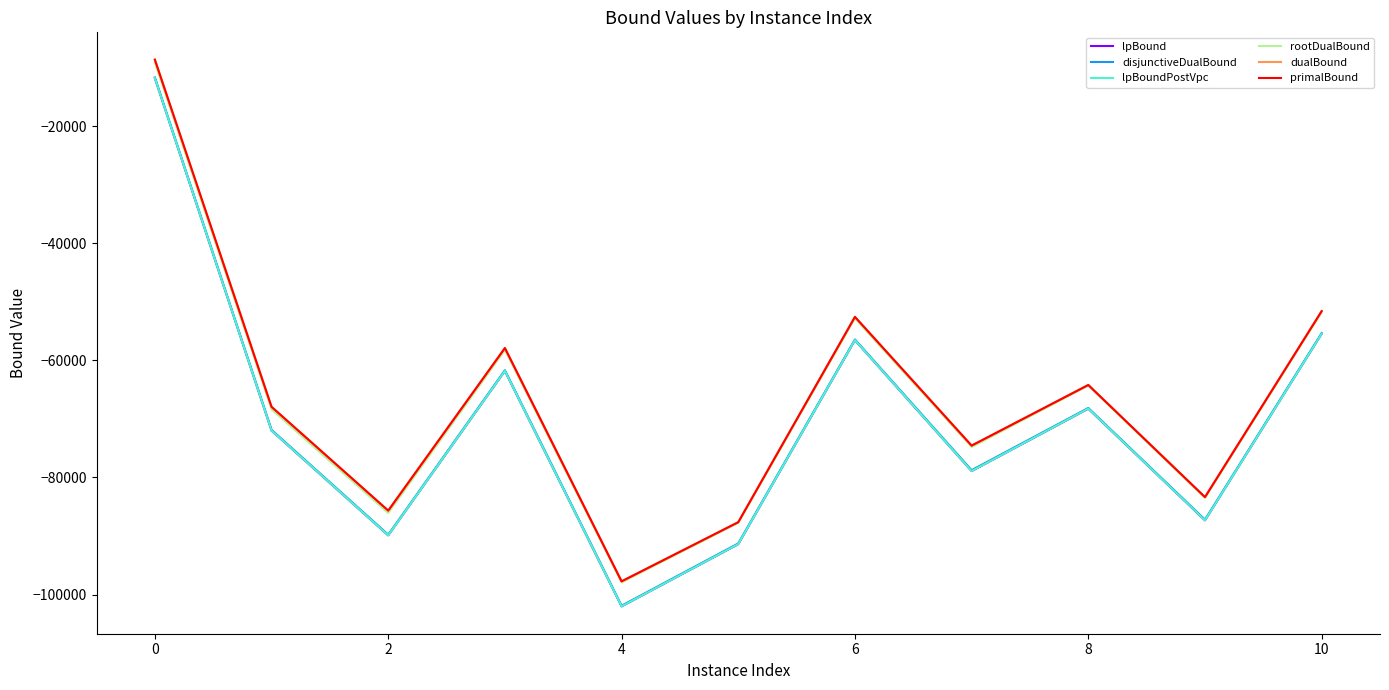

True or false: lpBound and dualBound cross at least once.

False